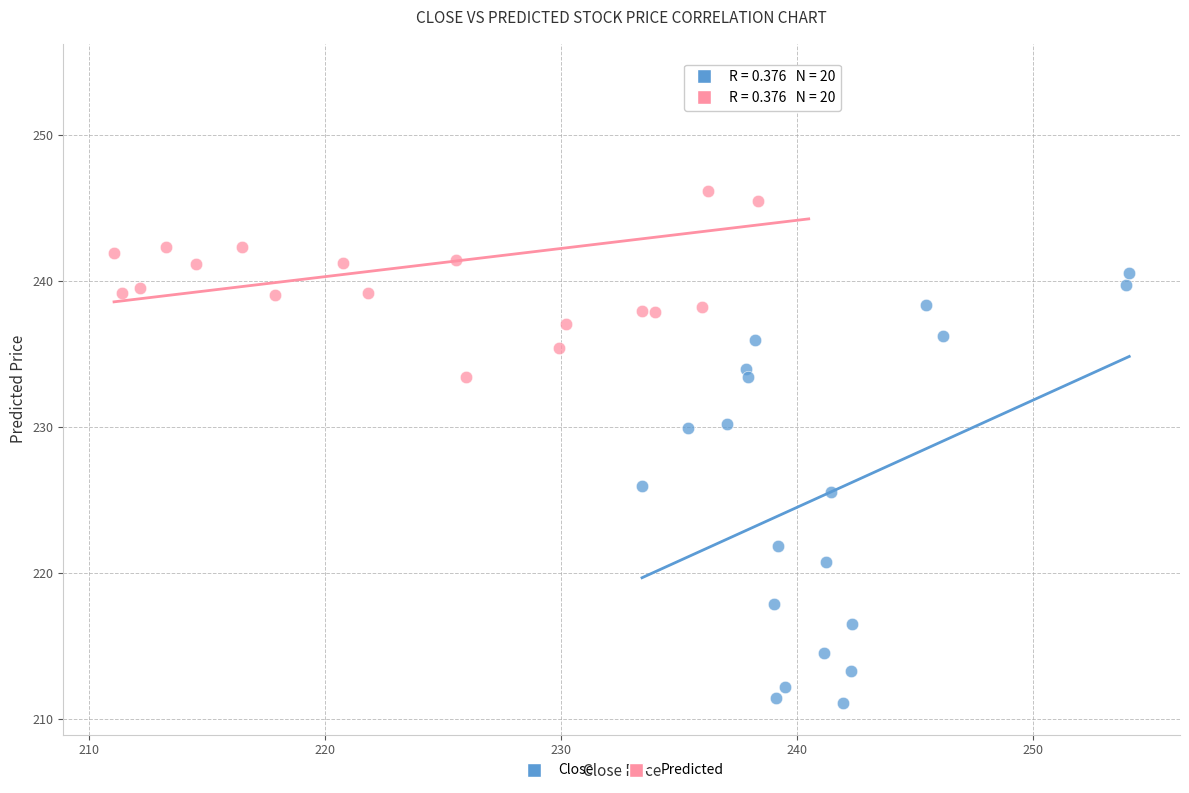

Which series reaches the minimum Y coordinate?

Close